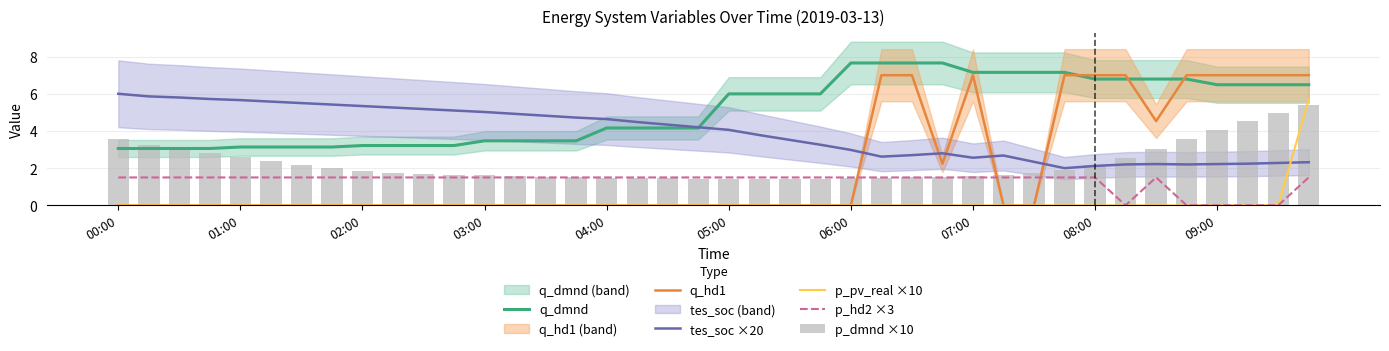

What is the difference between the maximum and second lowest values in the p_dmnd ×10 series?

4.0